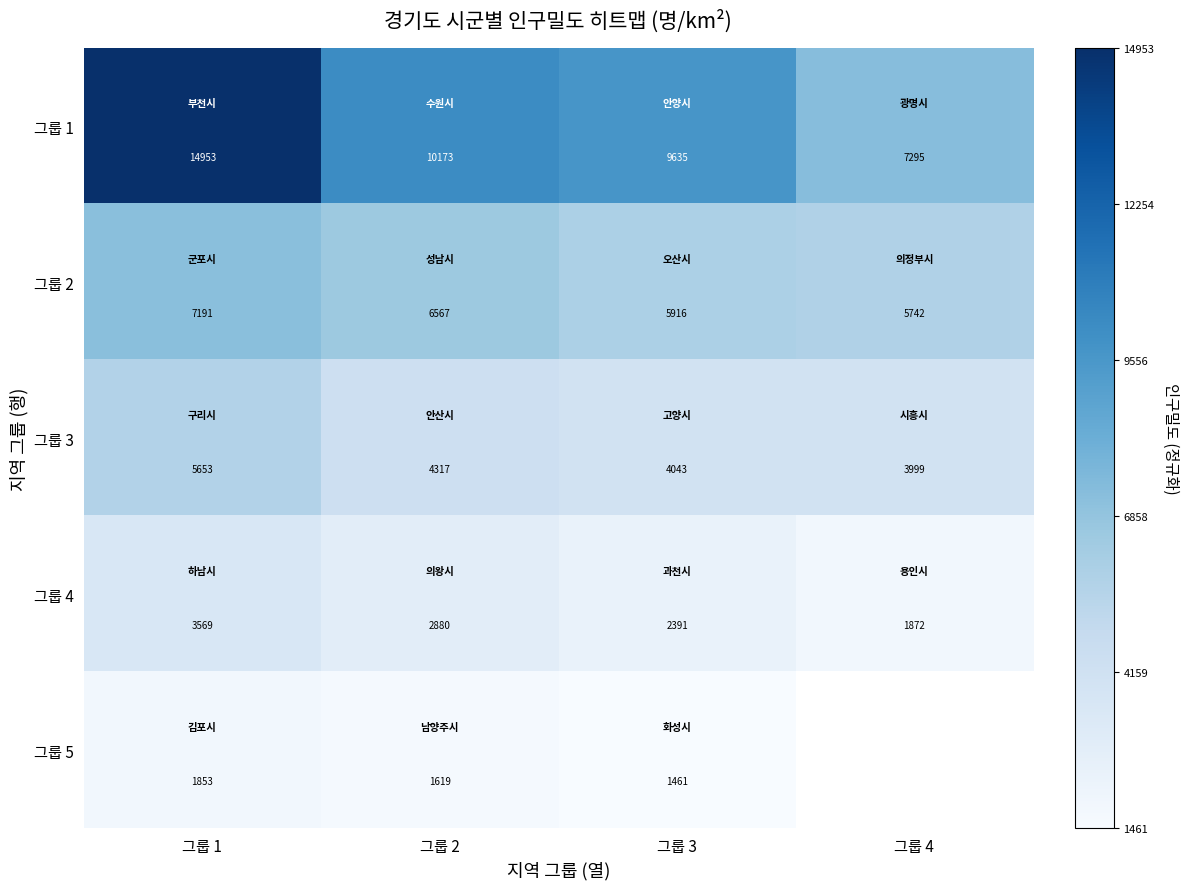

Which category has the lowest value in the 그룹 4 series?

그룹 4